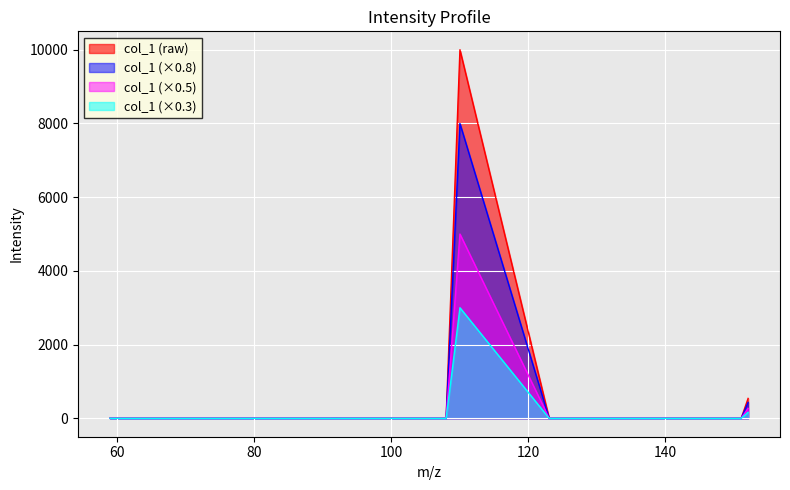

What is the maximum value shown in the chart?

10000.0